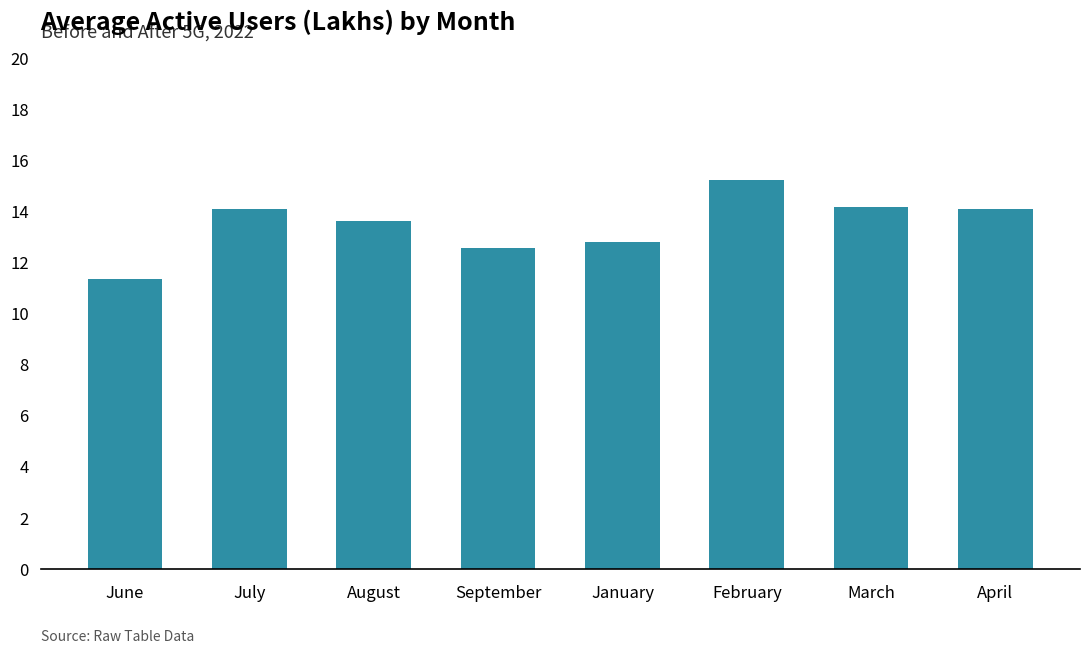

What is the value of the 4th bar from the left?

12.5